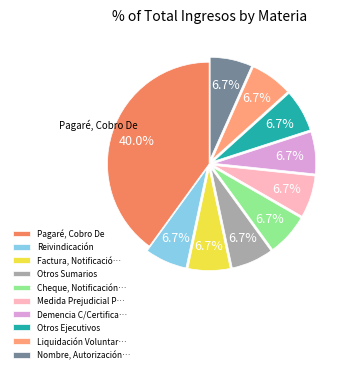

To the nearest percent, what is the difference between the largest and smallest slice percentages?

33%